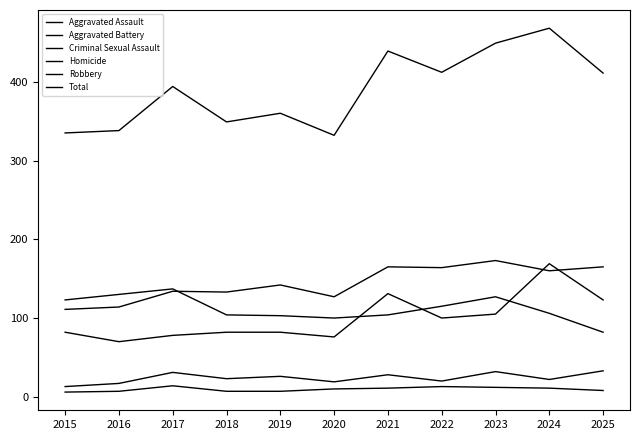

Rank the categories by Criminal Sexual Assault value from highest to lowest.

2025, 2023, 2017, 2021, 2019, 2018, 2024, 2022, 2020, 2016, 2015